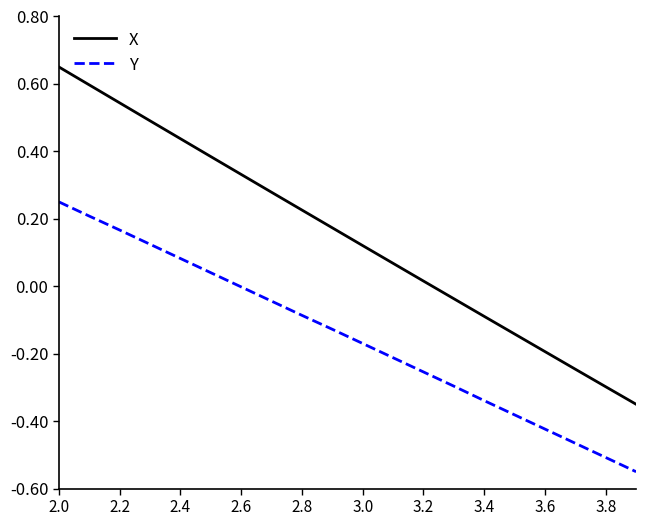

Which series has the largest total across all categories?

X